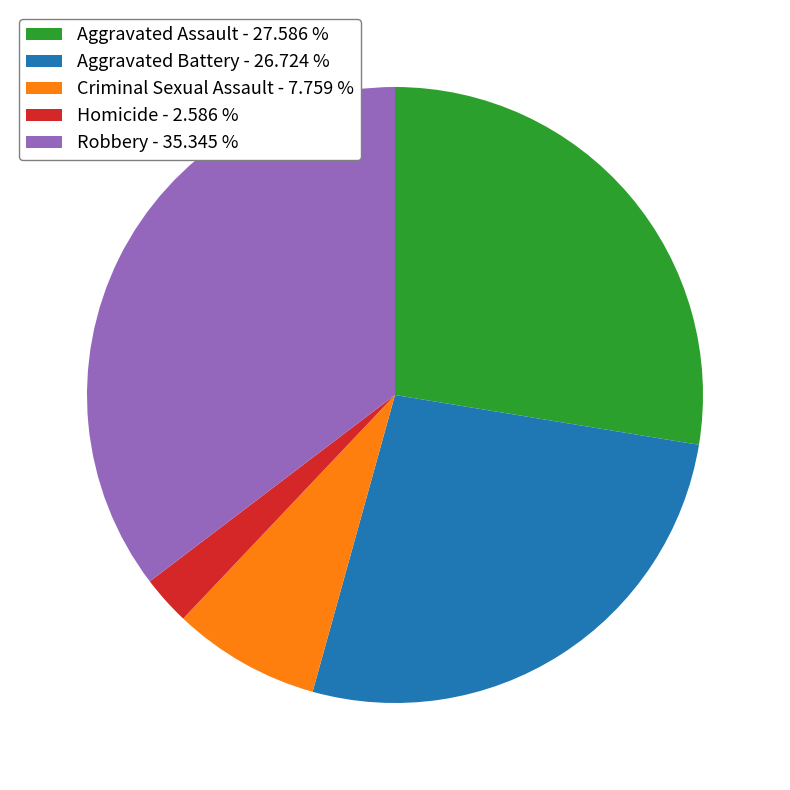

How many slices are in this pie chart?

5